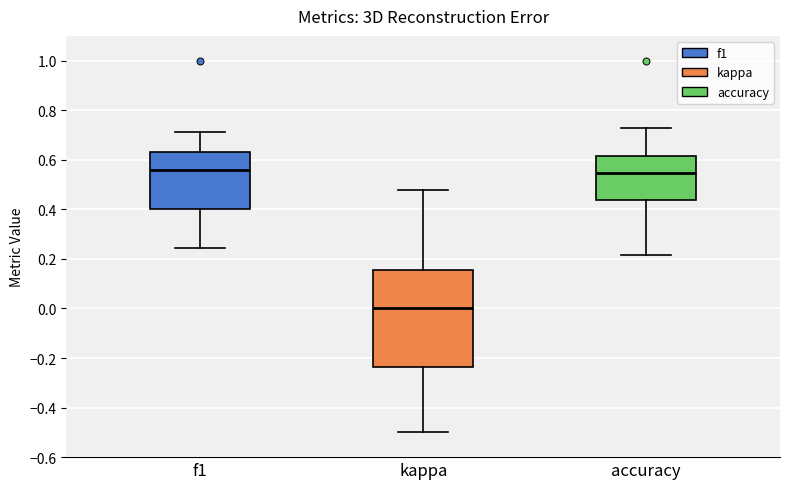

Where does the upper whisker of the box for f1 end on the y-axis? The values are not printed on the chart, so give them approximately, as read against the axis.

0.72